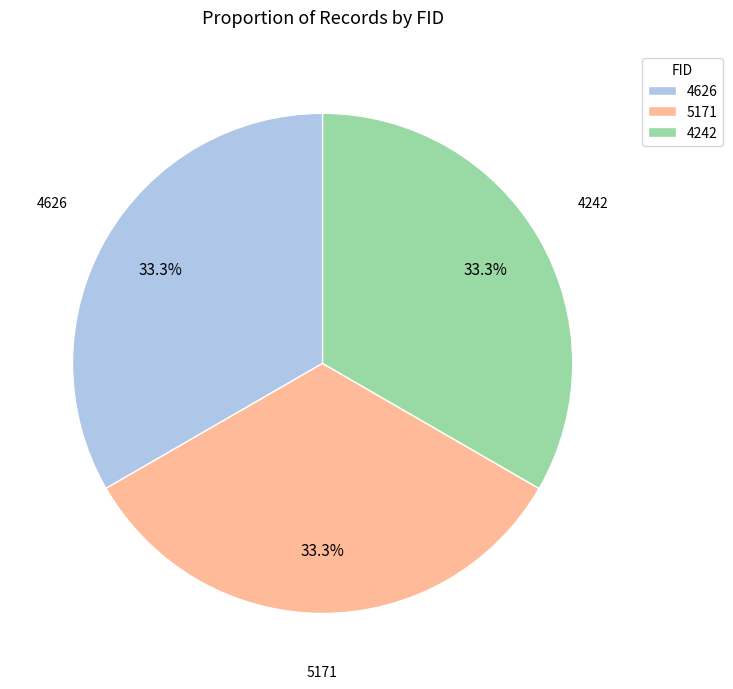

Does any single category account for the majority?

No